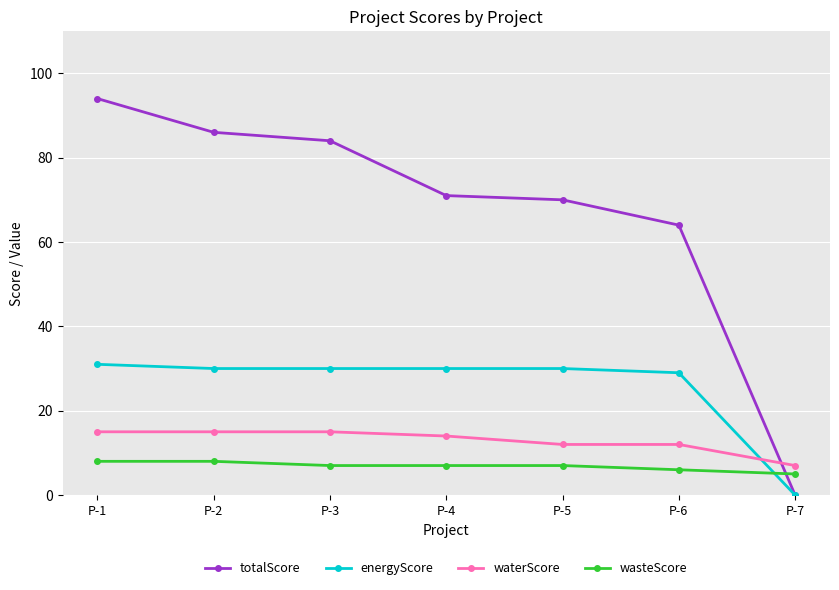

Reading right to left, what are all the values shown in this chart?

totalScore: P-7=0	P-6=64	P-5=70	P-4=71	P-3=84	P-2=86	P-1=94
energyScore: P-7=0	P-6=29	P-5=30	P-4=30	P-3=30	P-2=30	P-1=31
waterScore: P-7=7	P-6=12	P-5=12	P-4=14	P-3=15	P-2=15	P-1=15
wasteScore: P-7=5	P-6=6	P-5=7	P-4=7	P-3=7	P-2=8	P-1=8